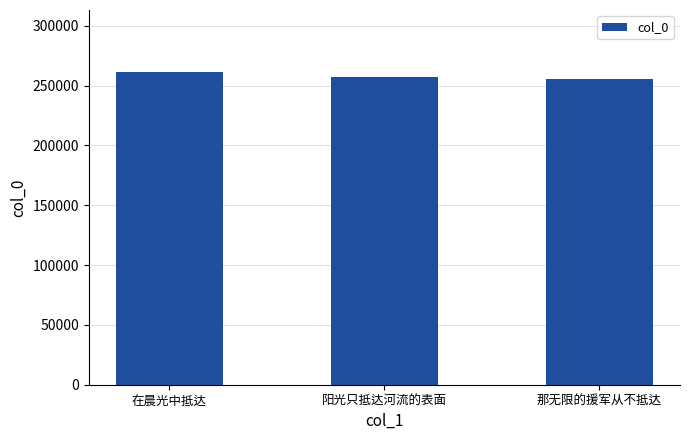

Reading left to right, transcribe all the data shown in this chart.

260940	257207	255322